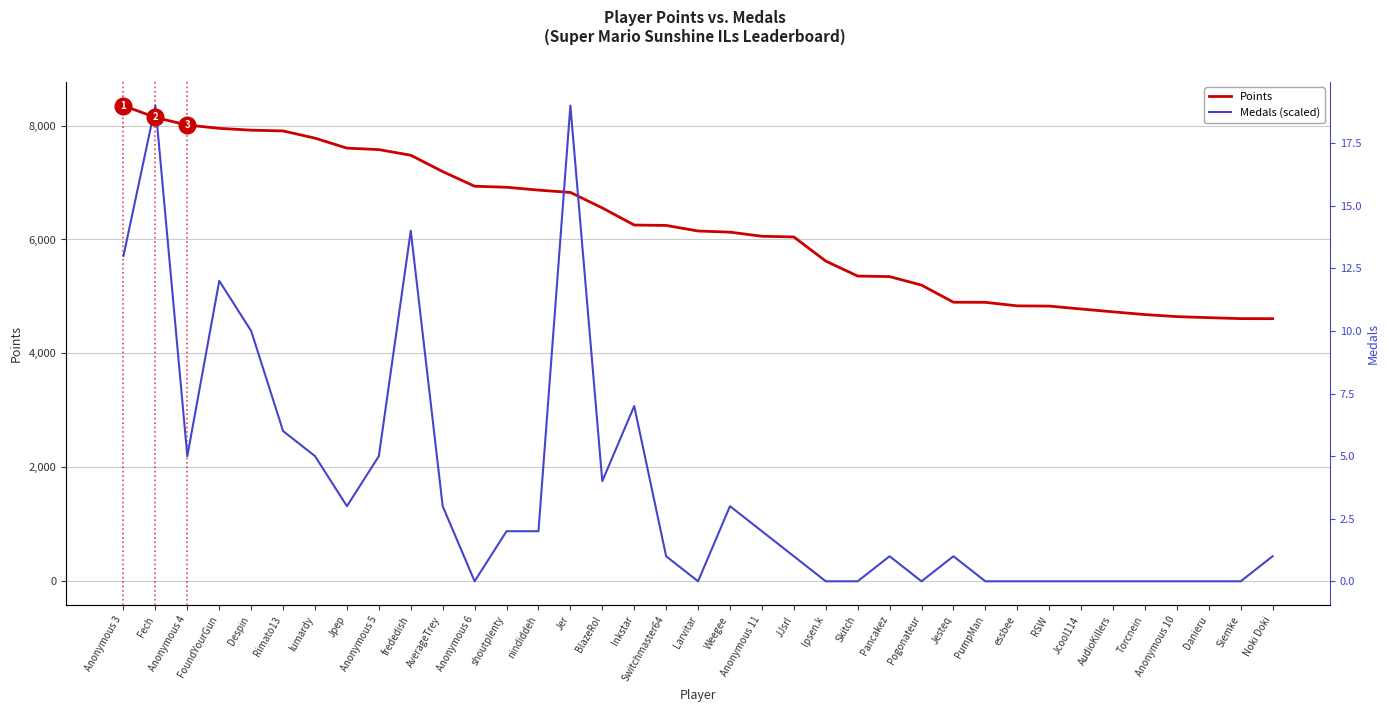

What is the difference between the maximum and second lowest values in the Medals (scaled) series?

8350.0